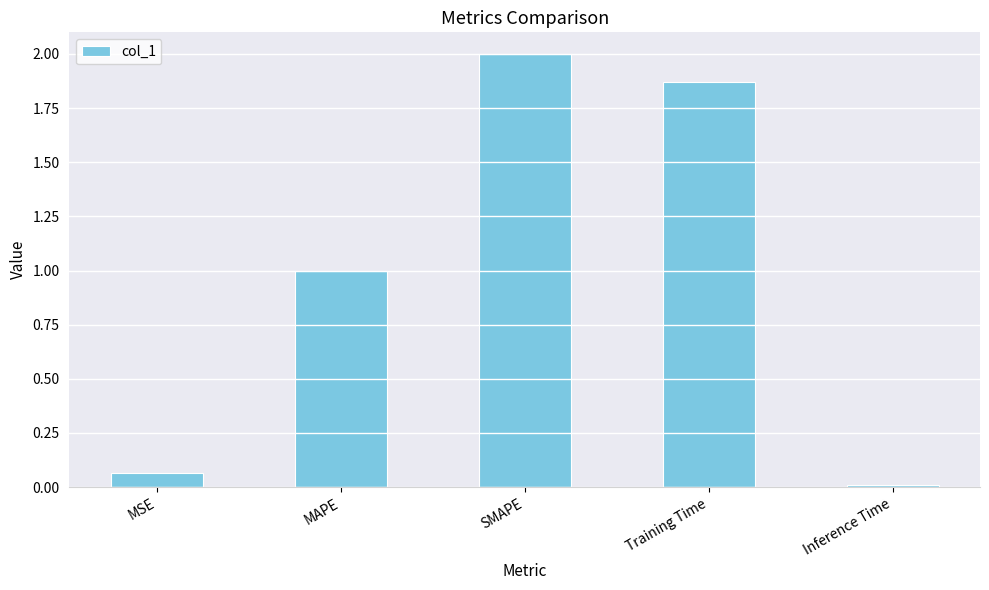

At which category does the chart reach its peak across all series?

SMAPE